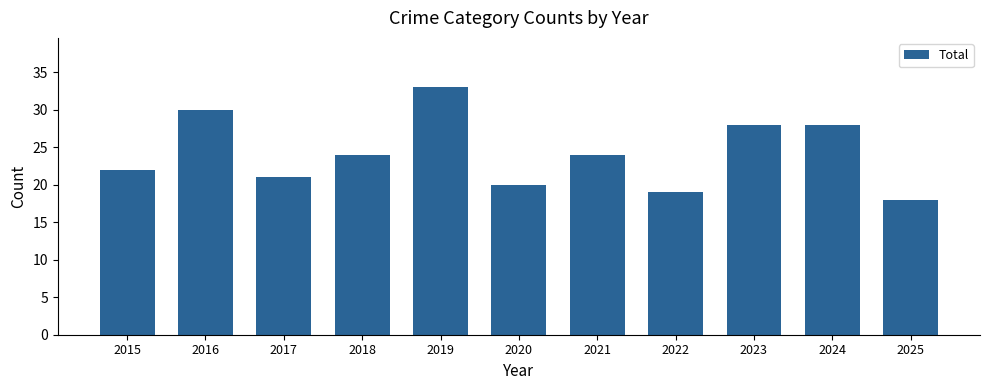

What is the greatest value displayed?

33